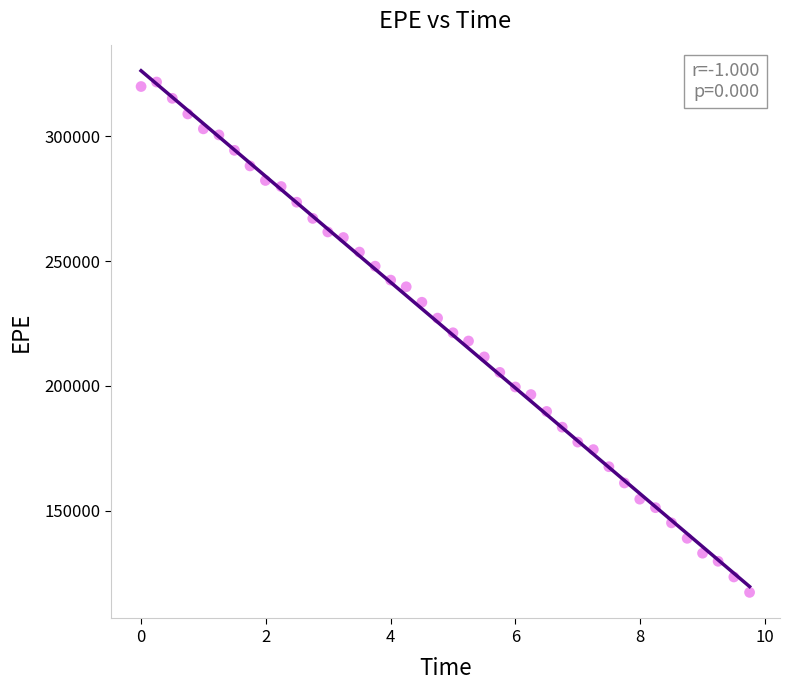

What is the range of Y values (max minus min)?

204571